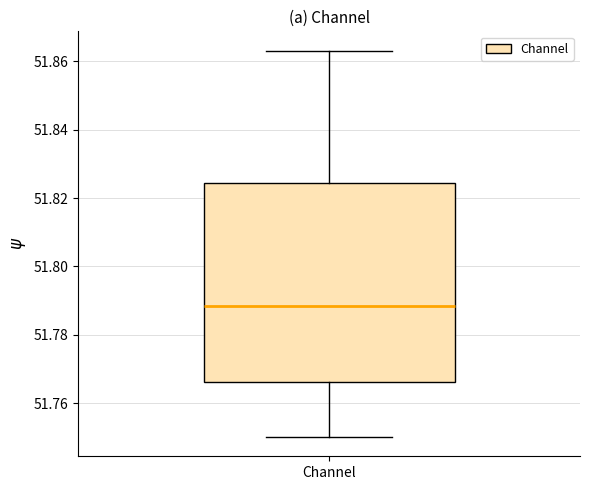

Where does the upper whisker of the box for Channel end on the y-axis? The values are not printed on the chart, so give them approximately, as read against the axis.

51.864